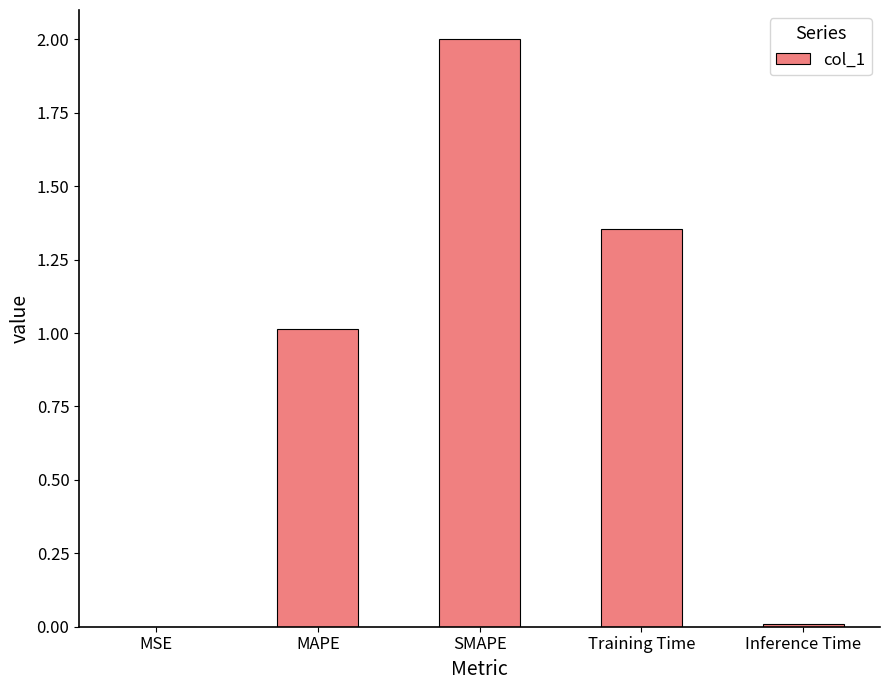

What is the sum of the values at MAPE and Training Time?

2.4